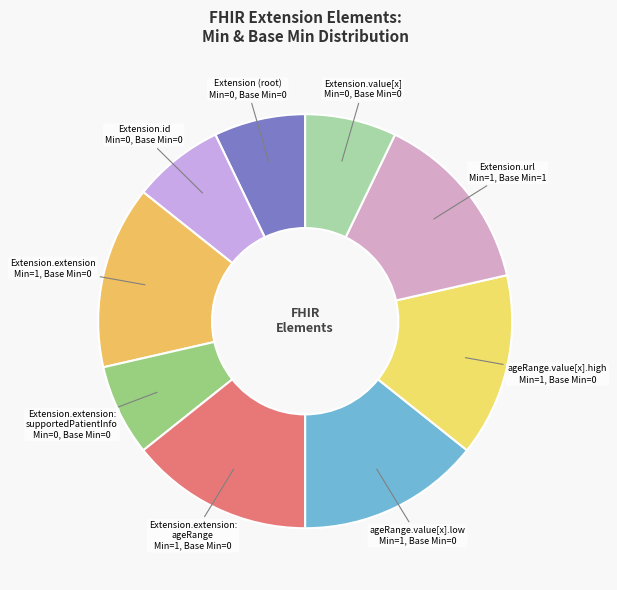

What is the smallest slice in the pie chart?

Extension